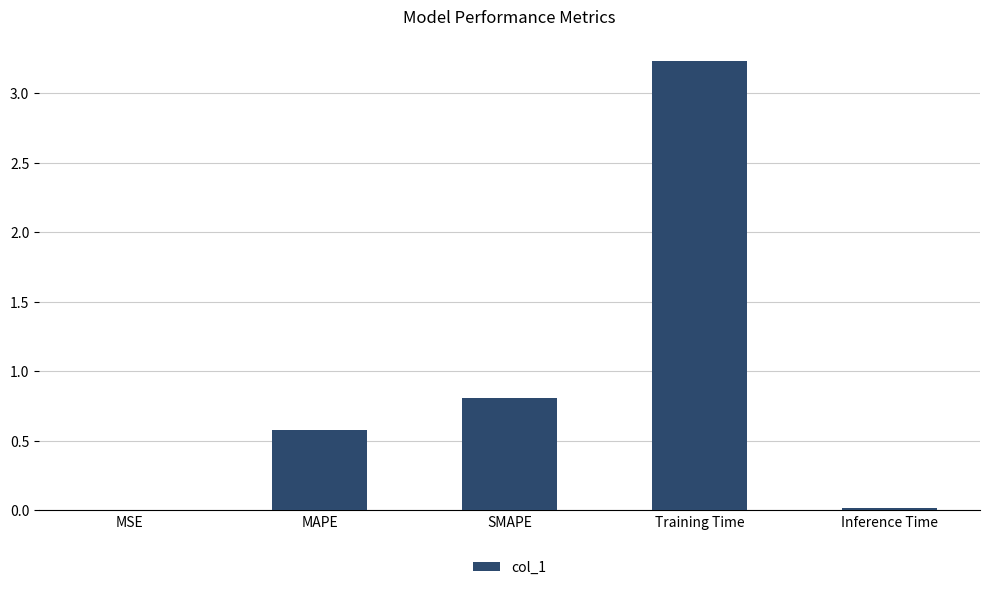

What is the approximate value at MAPE?

0.6